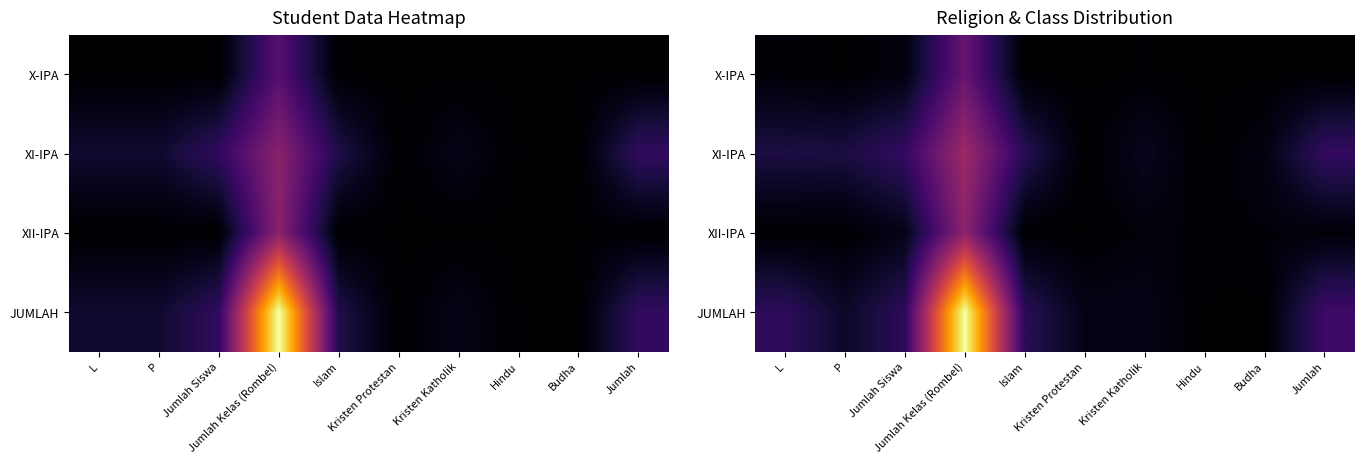

What value does the XII-IPA series have at Budha?

0.3